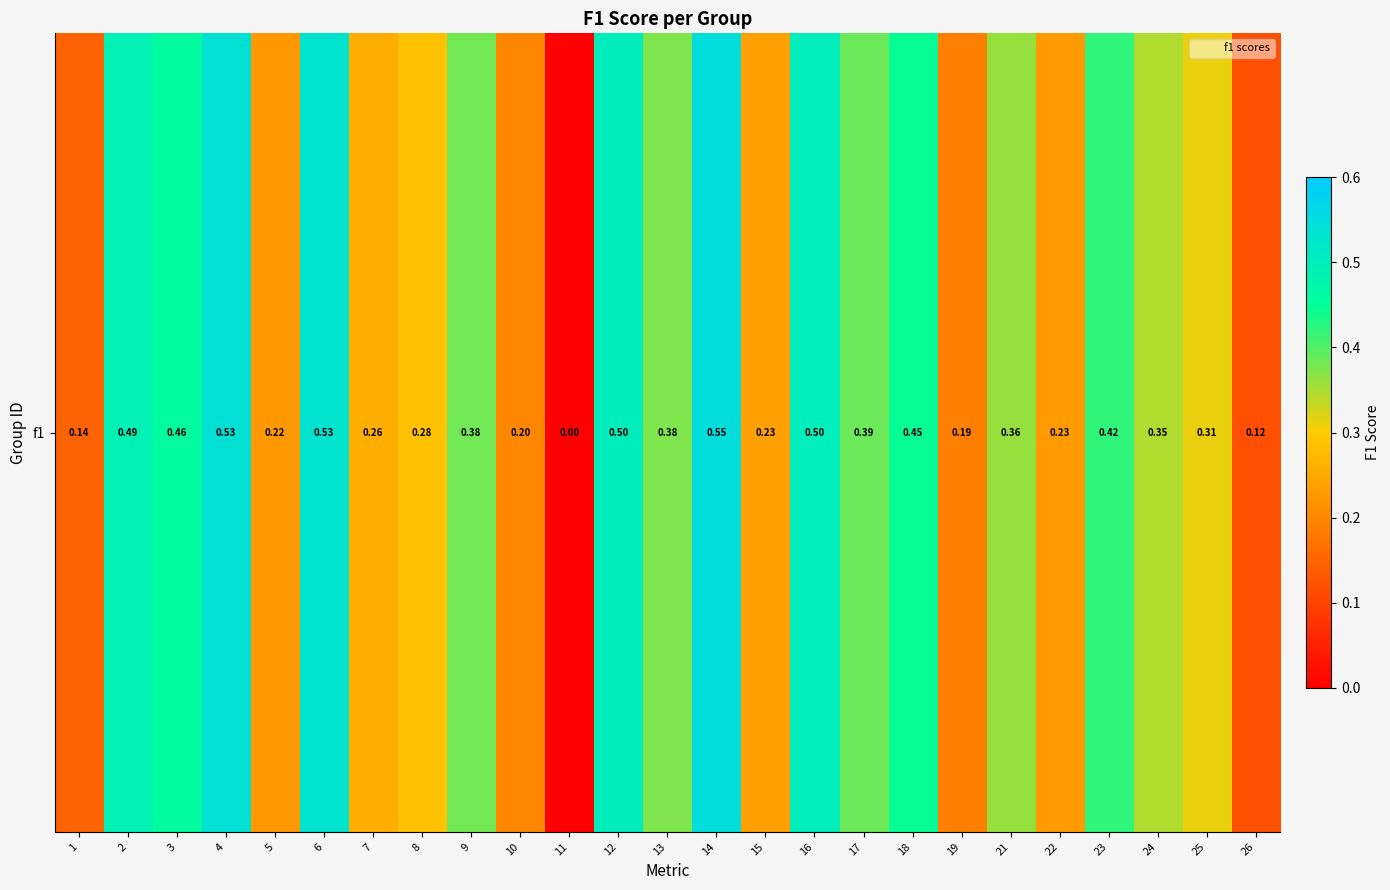

What is the difference between the values at 2 and 24?

0.1